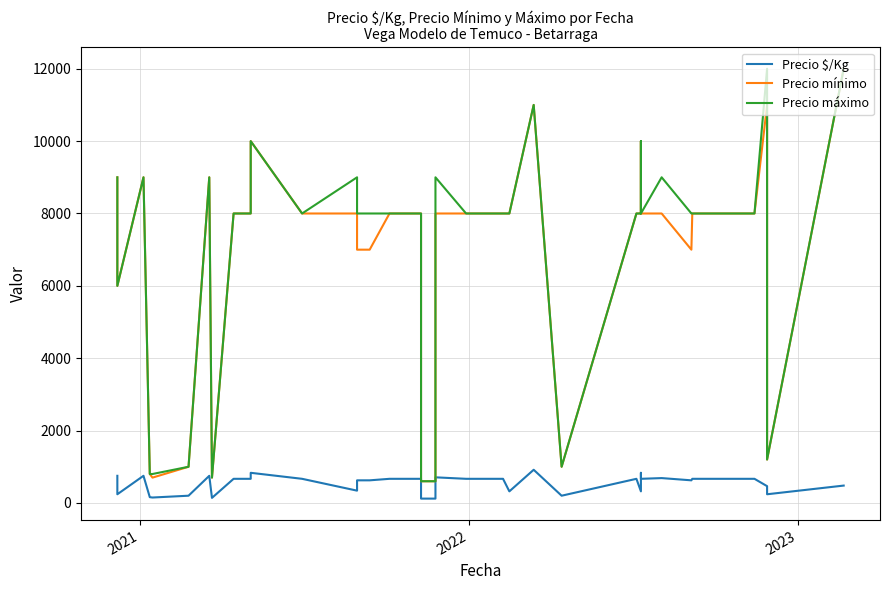

How many lines are shown in the chart?

3